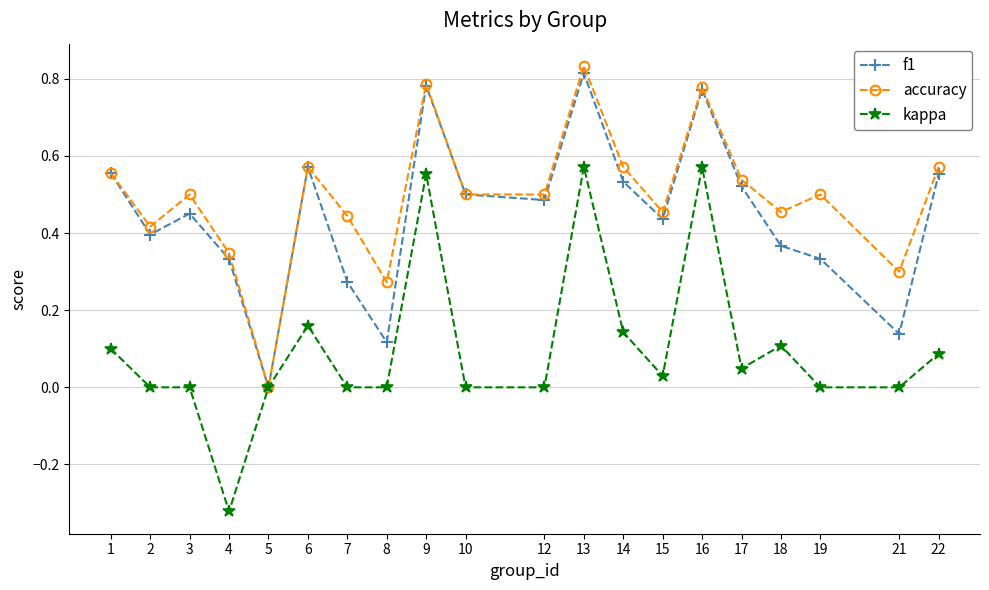

At which category is the sum across all series the highest?

13